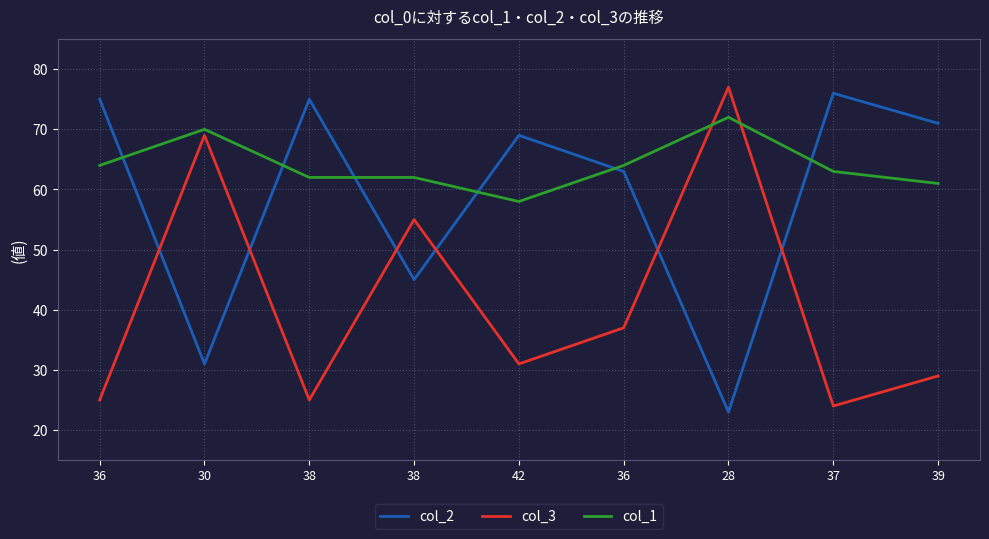

What are all the series names shown in the legend?

col_2, col_3, col_1